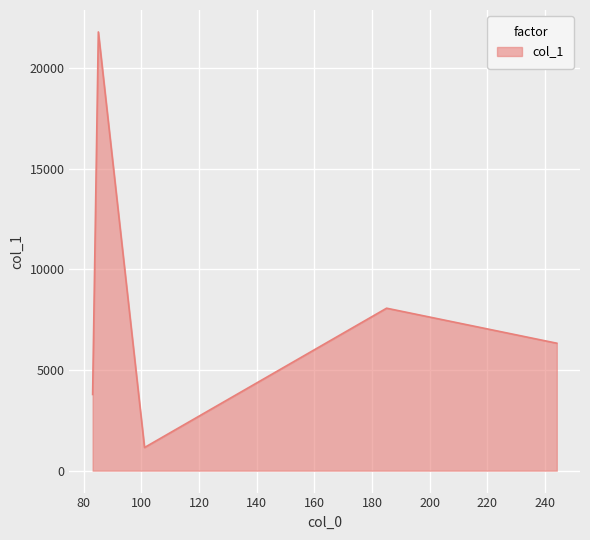

What is the minimum value shown in the chart?

1149.4